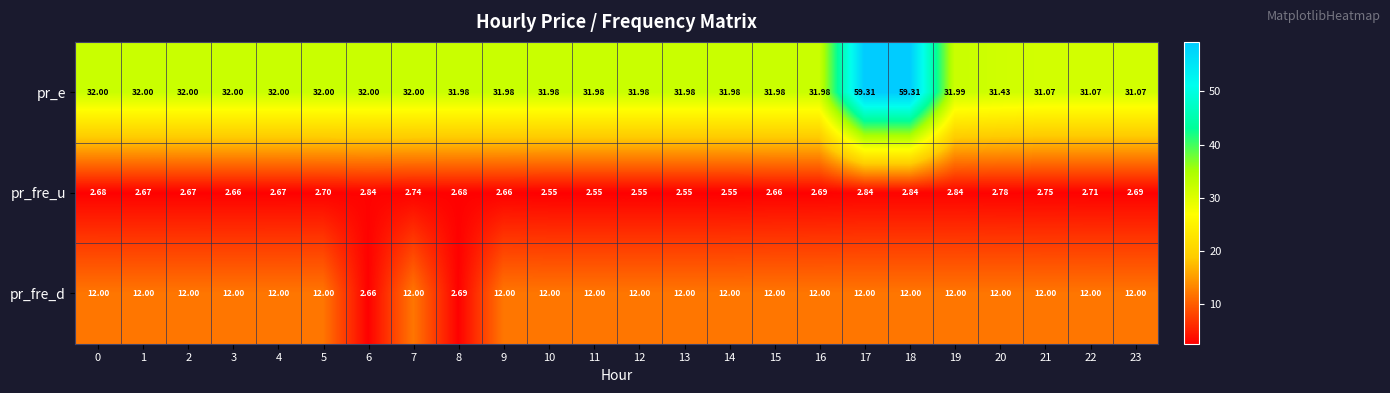

Which series has the largest total across all categories?

pr_e